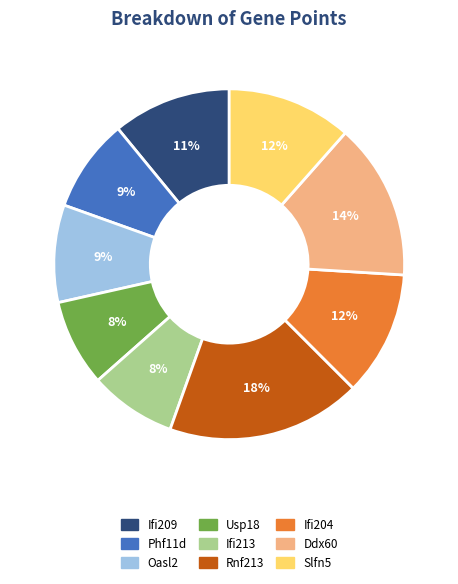

Is it true that Usp18 is 1% of the pie?

False